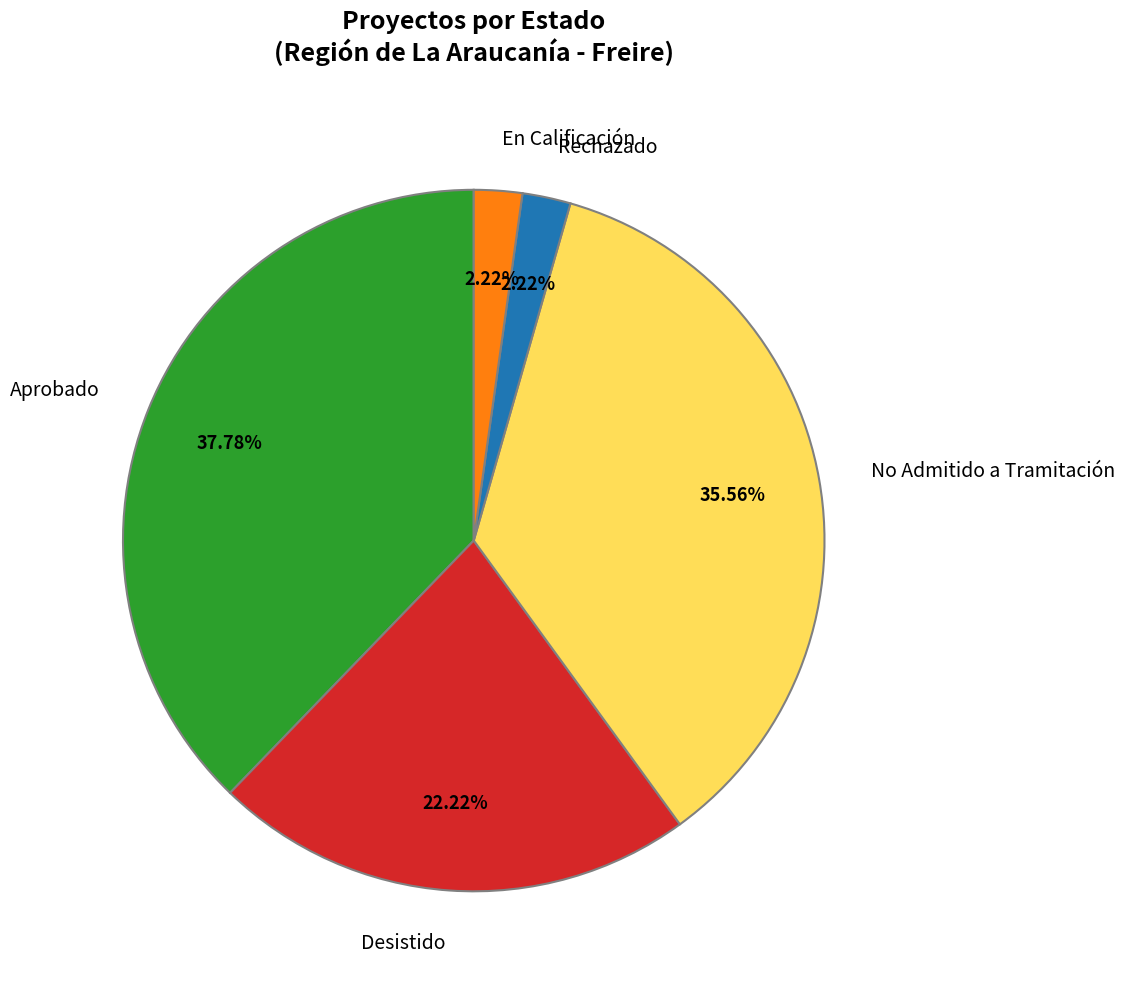

To the nearest percent, what portion does Desistido represent?

22%